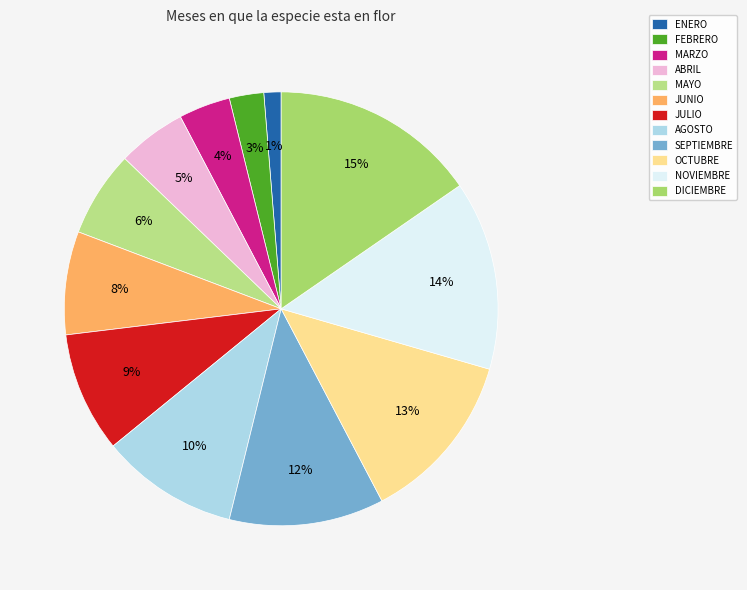

Rank the categories by value from highest to lowest.

DICIEMBRE, NOVIEMBRE, OCTUBRE, SEPTIEMBRE, AGOSTO, JULIO, JUNIO, MAYO, ABRIL, MARZO, FEBRERO, ENERO